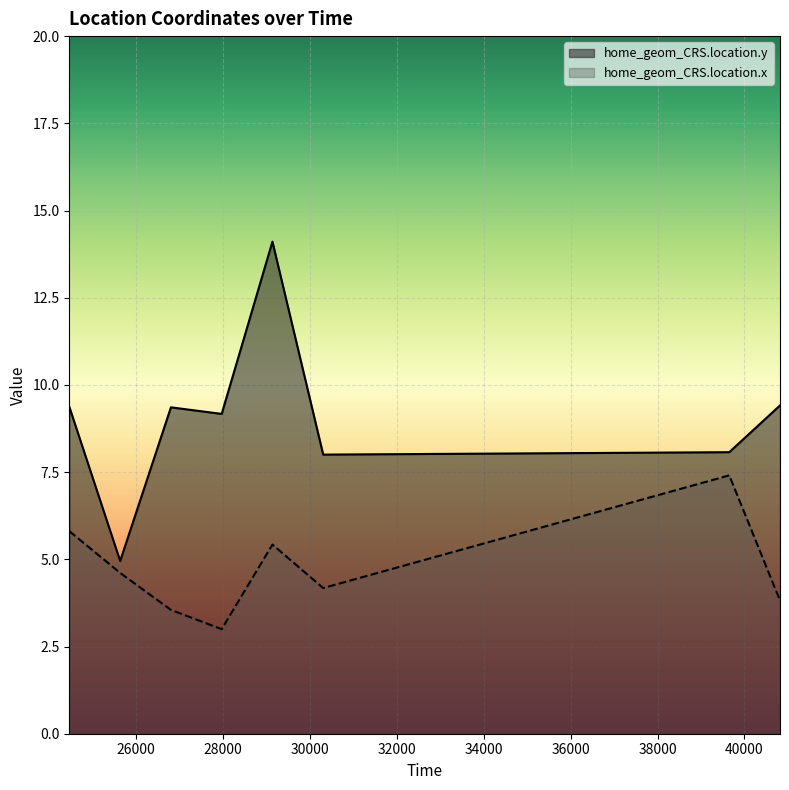

What is the lowest value of the home_geom_CRS.location.x series?

3.0